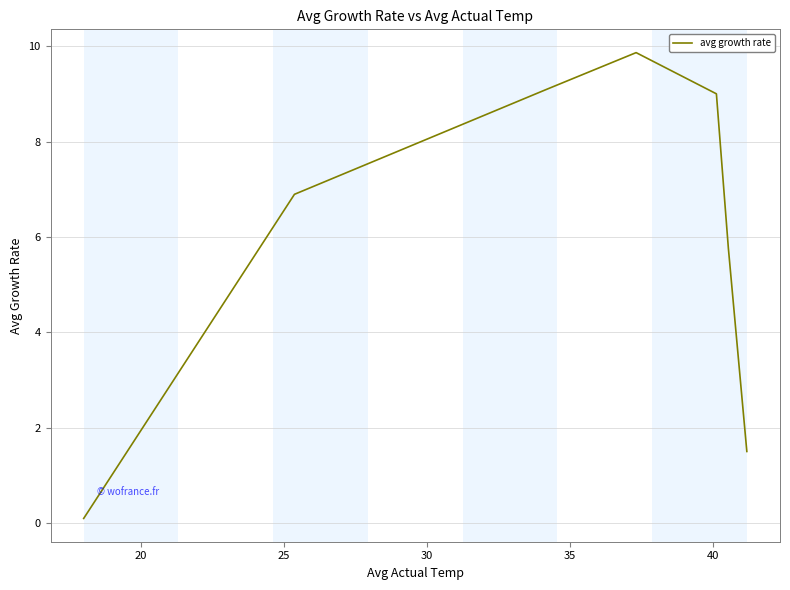

How many values are below 6?

3